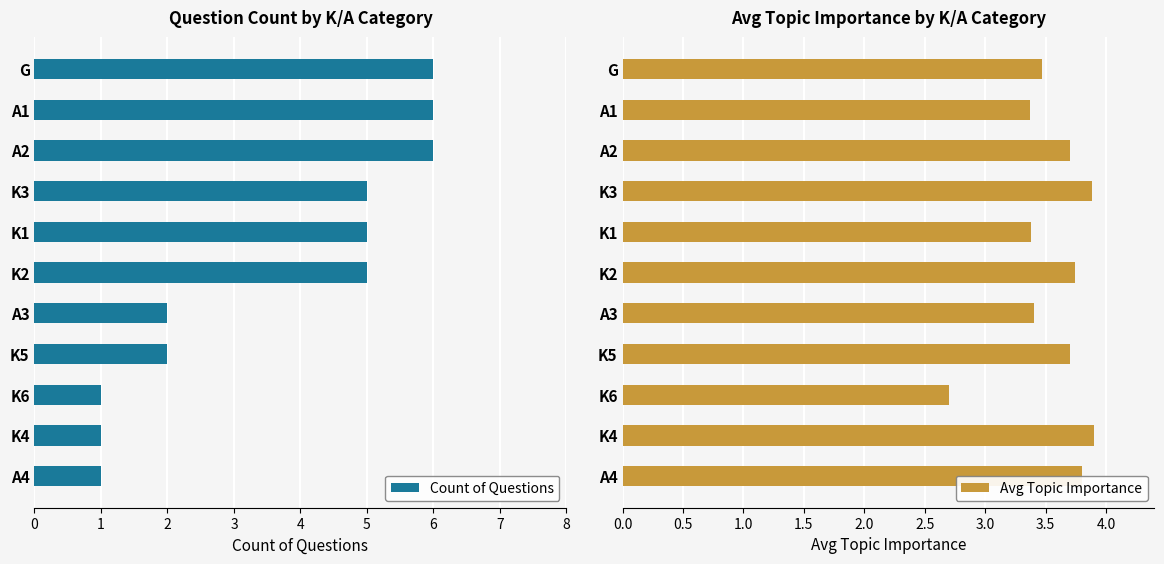

True or false: Count of Questions has a value of 2 at K5.

True